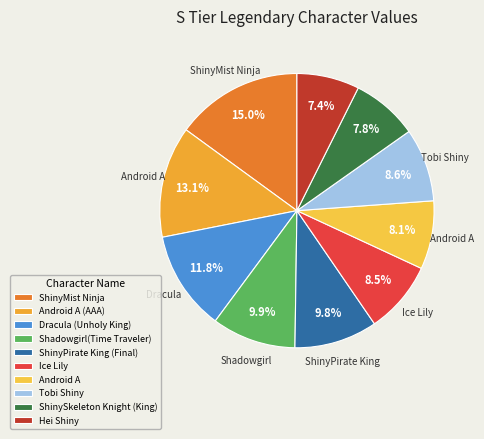

Approximately how many times larger is the value at Hei Shiny compared to Android A?

0.9